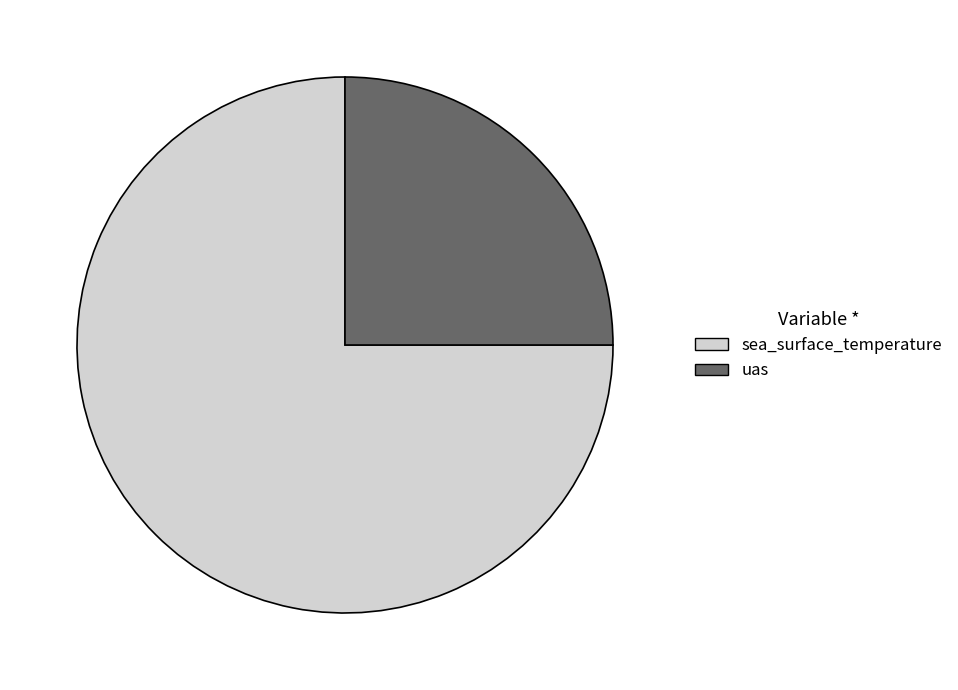

Is the sum of uas and sea_surface_temperature greater than half?

Yes